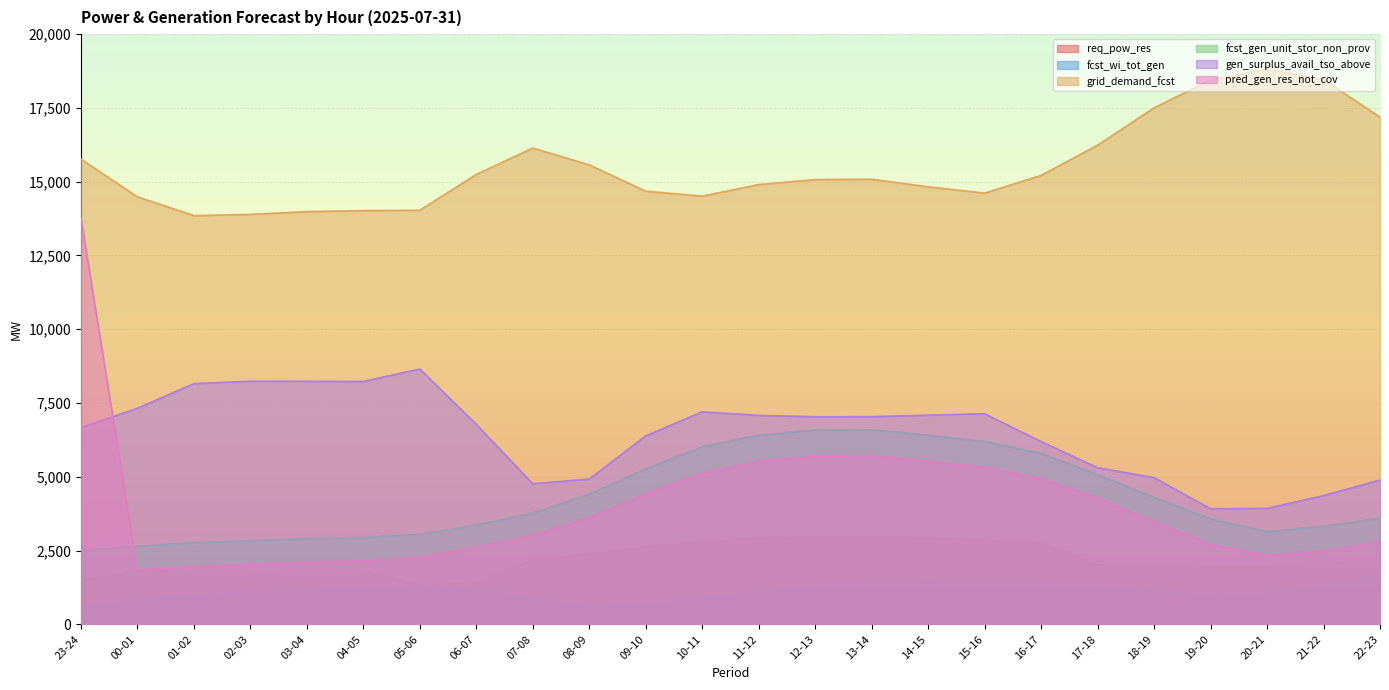

Reading left to right, what are all the values shown in this chart?

req_pow_res: 23-24=1486	00-01=1805	01-02=1782	02-03=1766	03-04=1769	04-05=1775	05-06=1354	06-07=1404	07-08=2195	08-09=2390	09-10=2620	10-11=2803	11-12=2924	12-13=2971	13-14=2969	14-15=2915	15-16=2869	16-17=2762	17-18=2008	18-19=1989	19-20=1959	20-21=1958	21-22=2081	22-23=2042
fcst_wi_tot_gen: 23-24=587	00-01=867	01-02=1008	02-03=1098	03-04=1175	04-05=1244	05-06=1269	06-07=1190	07-08=902	08-09=633	09-10=697	10-11=921	11-12=1132	12-13=1298	13-14=1412	14-15=1436	15-16=1421	16-17=1398	17-18=1297	18-19=1155	19-20=1024	20-21=1061	21-22=1336	22-23=1689
grid_demand_fcst: 23-24=15768	00-01=14489	01-02=13852	02-03=13893	03-04=13987	04-05=14021	05-06=14032	06-07=15246	07-08=16141	08-09=15571	09-10=14679	10-11=14511	11-12=14904	12-13=15072	13-14=15084	14-15=14827	15-16=14614	16-17=15214	17-18=16238	18-19=17504	19-20=18447	20-21=18822	21-22=18459	22-23=17192
fcst_gen_unit_stor_non_prov: 23-24=2495	00-01=2642	01-02=2767	02-03=2835	03-04=2908	04-05=2943	05-06=3047	06-07=3365	07-08=3769	08-09=4404	09-10=5268	10-11=6018	11-12=6411	12-13=6579	13-14=6591	14-15=6410	15-16=6196	16-17=5792	17-18=5072	18-19=4304	19-20=3575	20-21=3139	21-22=3322	22-23=3593
gen_surplus_avail_tso_above: 23-24=6667	00-01=7322	01-02=8155	02-03=8239	03-04=8236	04-05=8230	05-06=8651	06-07=6779	07-08=4762	08-09=4925	09-10=6386	10-11=7202	11-12=7081	12-13=7034	13-14=7036	14-15=7090	15-16=7136	16-17=6193	17-18=5307	18-19=4971	19-20=3914	20-21=3929	21-22=4361	22-23=4891
pred_gen_res_not_cov: 23-24=13773	00-01=1851	01-02=1954	02-03=2029	03-04=2105	04-05=2158	05-06=2265	06-07=2612	07-08=3011	08-09=3623	09-10=4421	10-11=5129	11-12=5528	12-13=5696	13-14=5708	14-15=5528	15-16=5311	16-17=4934	17-18=4277	18-19=3470	19-20=2703	20-21=2325	21-22=2480	22-23=2796